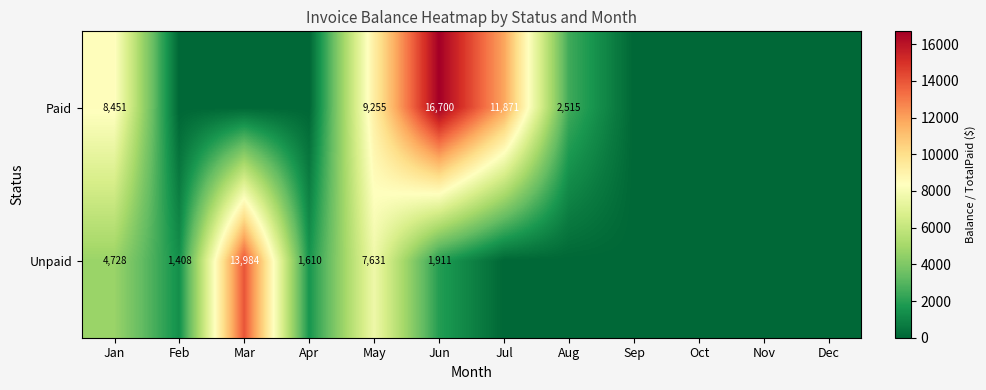

Which series changed the most between May and Jun?

Paid